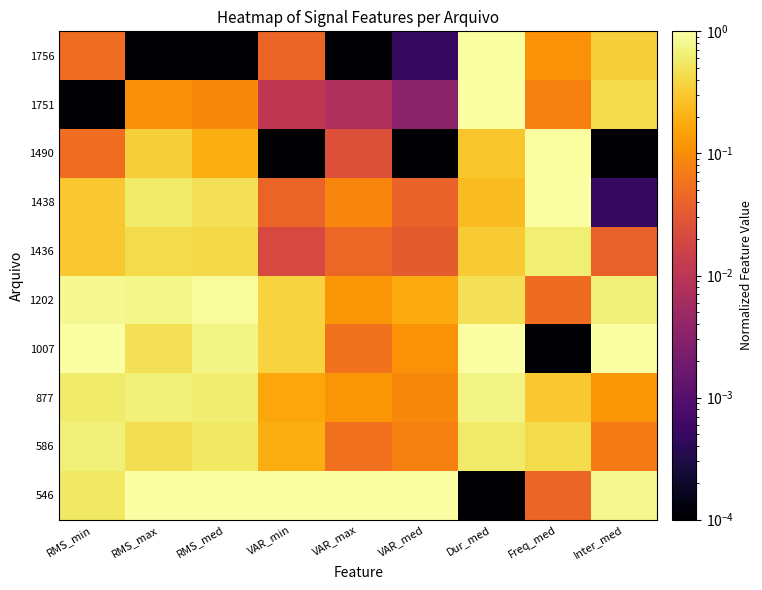

Reading left to right, extract all data points from this chart.

546: RMS_min=0.5	RMS_max=1.0	RMS_med=1.0	VAR_min=1.0	VAR_max=1.0	VAR_med=1.0	Dur_med=0.0	Freq_med=0.0	Inter_med=0.8
586: RMS_min=0.7	RMS_max=0.5	RMS_med=0.6	VAR_min=0.2	VAR_max=0.1	VAR_med=0.1	Dur_med=0.6	Freq_med=0.4	Inter_med=0.1
877: RMS_min=0.6	RMS_max=0.7	RMS_med=0.6	VAR_min=0.2	VAR_max=0.1	VAR_med=0.1	Dur_med=0.7	Freq_med=0.3	Inter_med=0.1
1007: RMS_min=1.0	RMS_max=0.5	RMS_med=0.7	VAR_min=0.4	VAR_max=0.1	VAR_med=0.1	Dur_med=1.0	Freq_med=0.0	Inter_med=1.0
1202: RMS_min=0.8	RMS_max=0.8	RMS_med=0.9	VAR_min=0.4	VAR_max=0.1	VAR_med=0.2	Dur_med=0.5	Freq_med=0.0	Inter_med=0.7
1436: RMS_min=0.3	RMS_max=0.4	RMS_med=0.4	VAR_min=0.0	VAR_max=0.0	VAR_med=0.0	Dur_med=0.3	Freq_med=0.6	Inter_med=0.0
1438: RMS_min=0.3	RMS_max=0.6	RMS_med=0.5	VAR_min=0.0	VAR_max=0.1	VAR_med=0.0	Dur_med=0.2	Freq_med=1.0	Inter_med=0.0
1490: RMS_min=0.1	RMS_max=0.3	RMS_med=0.2	VAR_min=0.0	VAR_max=0.0	VAR_med=0.0	Dur_med=0.3	Freq_med=0.9	Inter_med=0.0
1751: RMS_min=0.0	RMS_max=0.1	RMS_med=0.1	VAR_min=0.0	VAR_max=0.0	VAR_med=0.0	Dur_med=1.0	Freq_med=0.1	Inter_med=0.4
1756: RMS_min=0.1	RMS_max=0.0	RMS_med=0.0	VAR_min=0.0	VAR_max=0.0	VAR_med=0.0	Dur_med=0.9	Freq_med=0.1	Inter_med=0.4